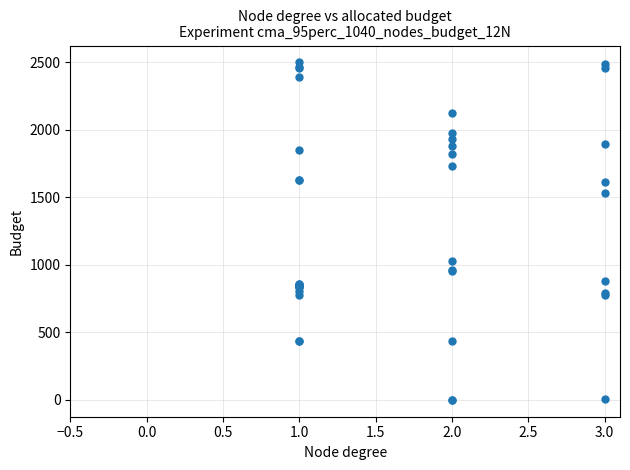

What Y value in the scatter plot is closest to 1250?

1025.8